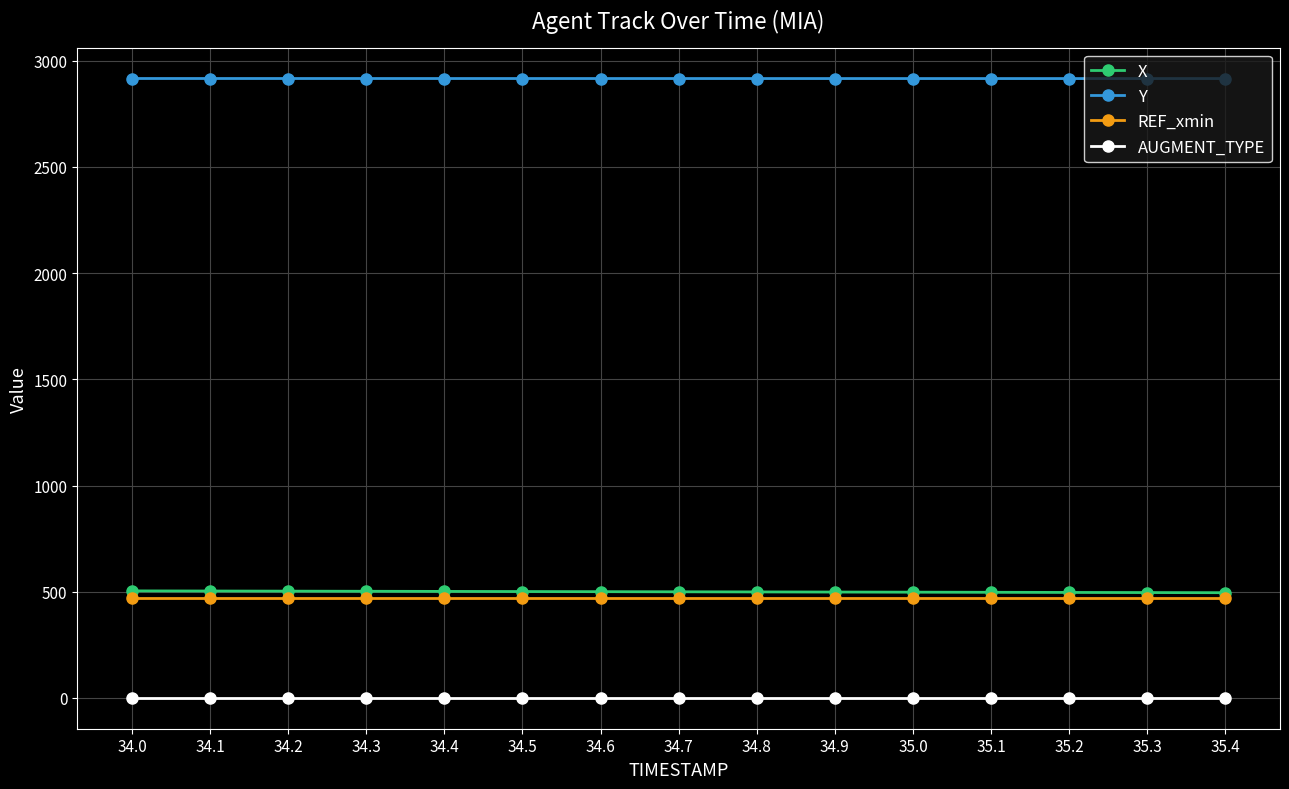

What is the greatest value displayed?

2916.3